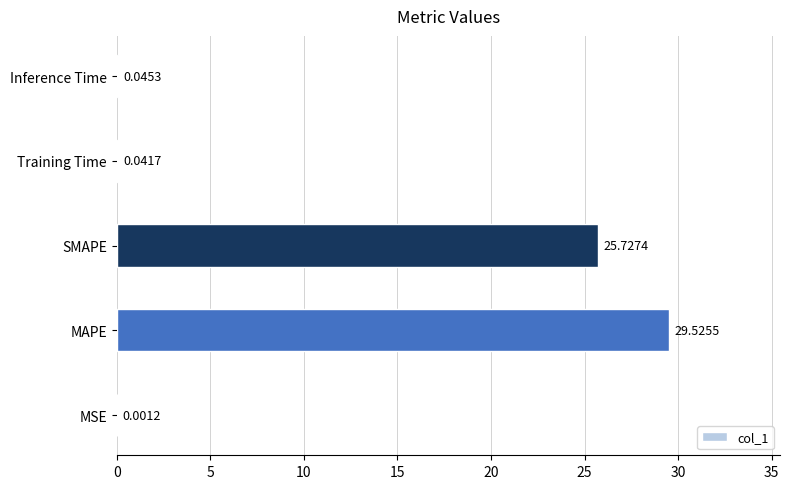

What is the sum of all values?

55.3